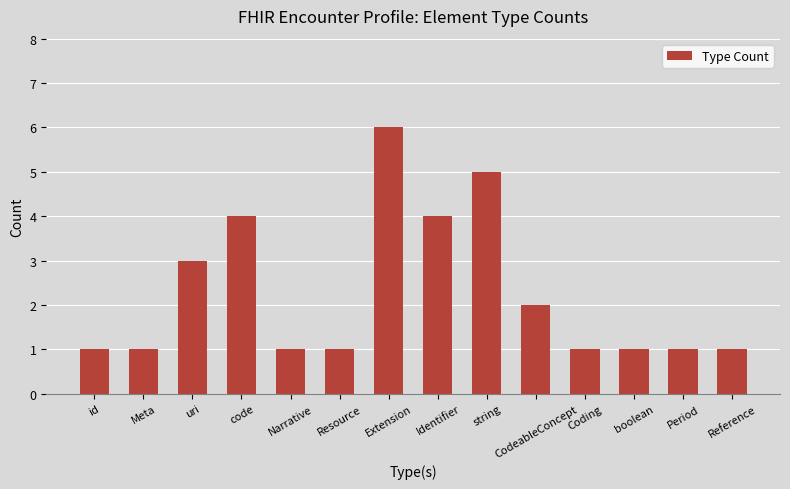

True or false: the data shows 1 at Coding.

True